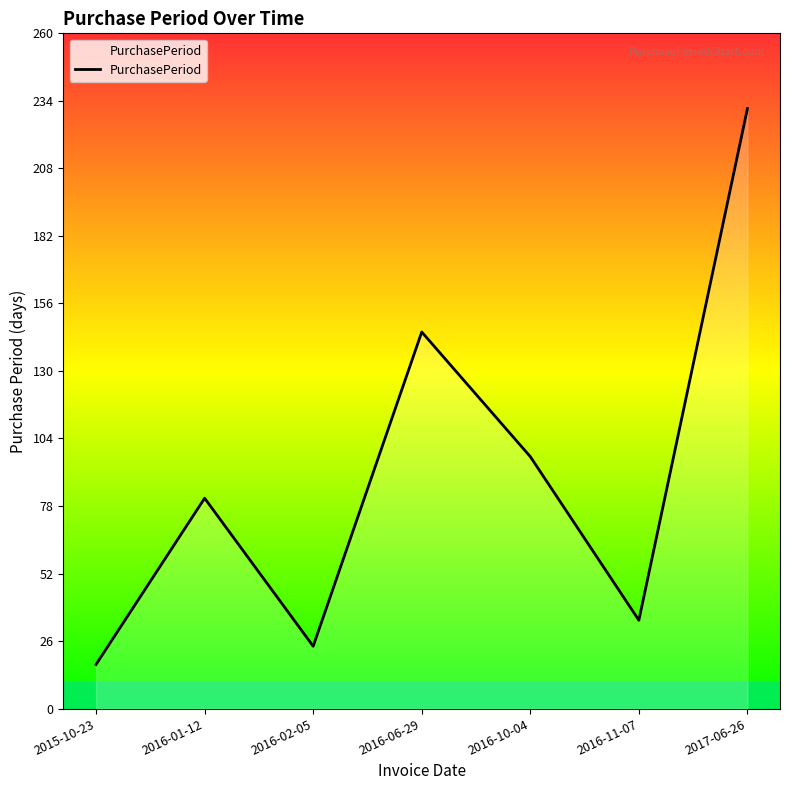

True or false: the data shows 24 at 2016-02-05.

True